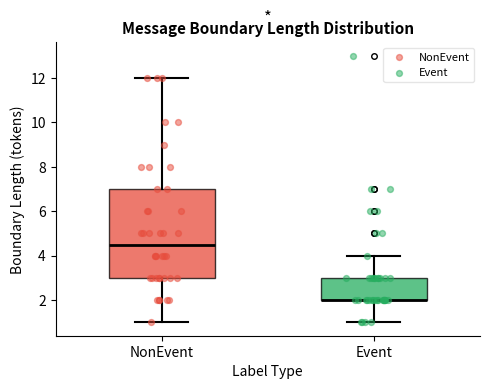

Where does the upper whisker of the box for NonEvent end on the y-axis? The values are not printed on the chart, so give them approximately, as read against the axis.

12.0